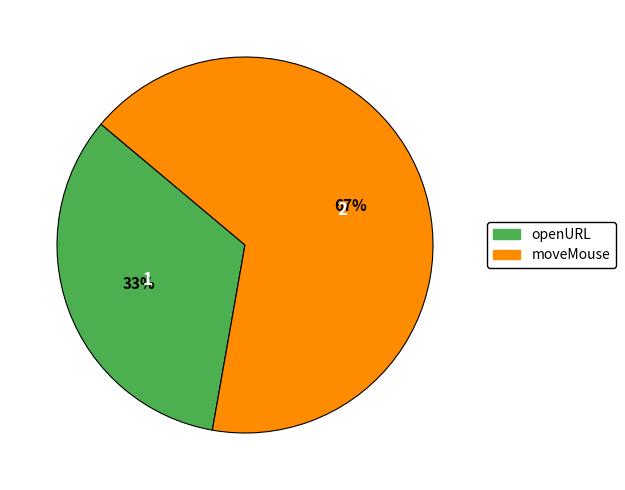

To the nearest percent, what is the average slice percentage?

50%